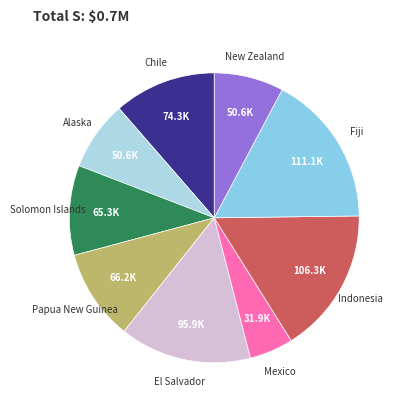

Which category has the biggest portion of the pie?

Fiji